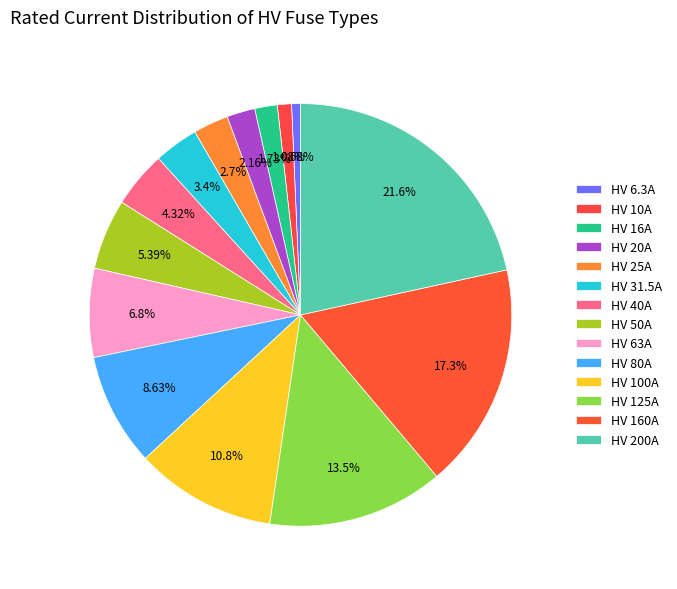

How many slices are in this pie chart?

14